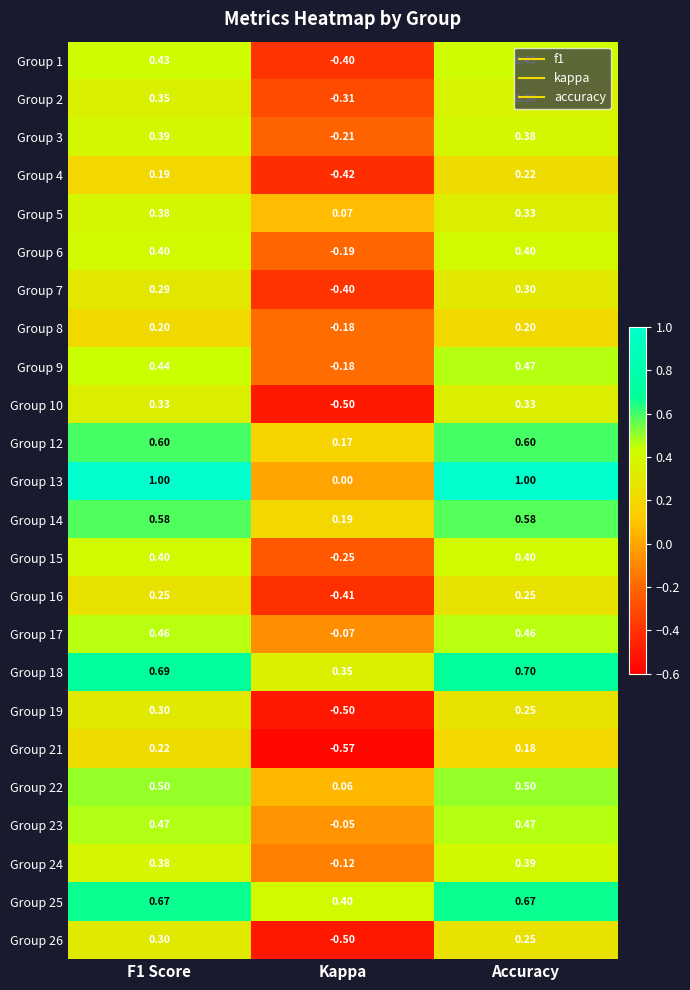

How many distinct data groups are displayed?

24